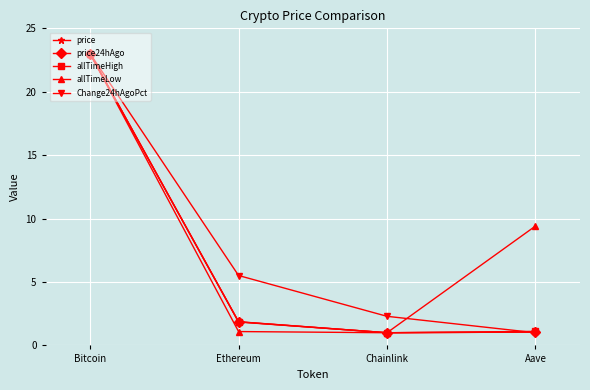

What is the value of the price point at the 2nd from the left?

1.8